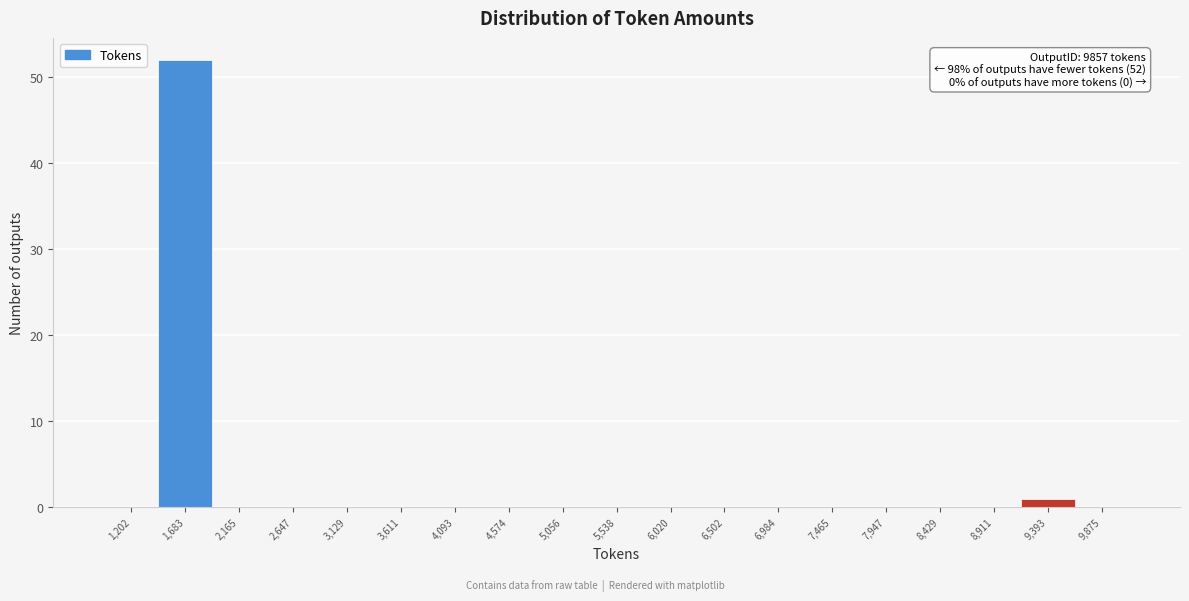

Reading left to right, extract all data points from this chart.

1,202=0	1,683=52	2,165=0	2,647=0	3,129=0	3,611=0	4,093=0	4,574=0	5,056=0	5,538=0	6,020=0	6,502=0	6,984=0	7,465=0	7,947=0	8,429=0	8,911=0	9,393=1	9,875=0